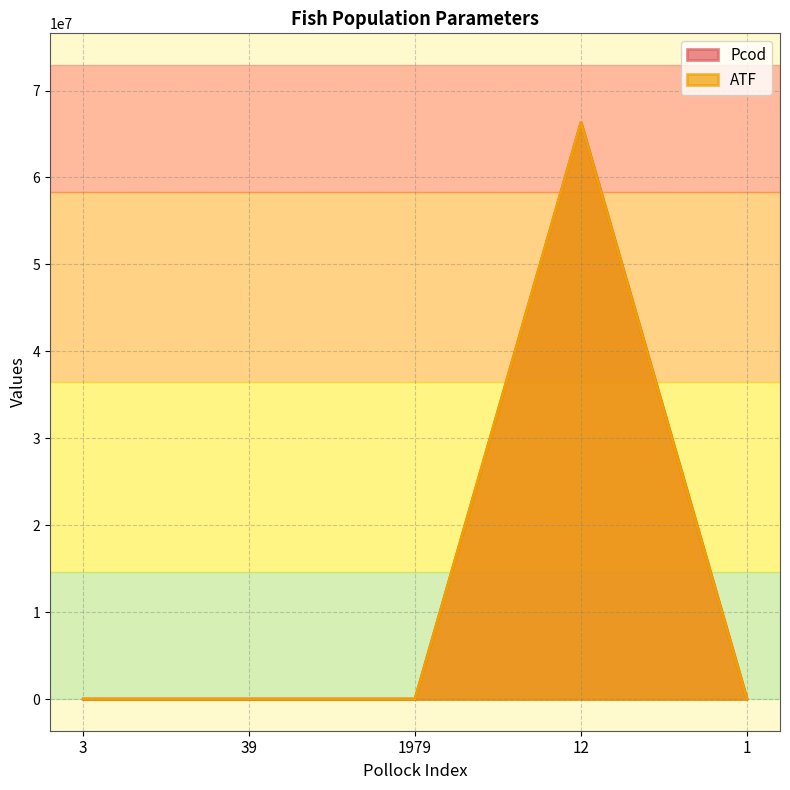

What position from the right is 12?

2